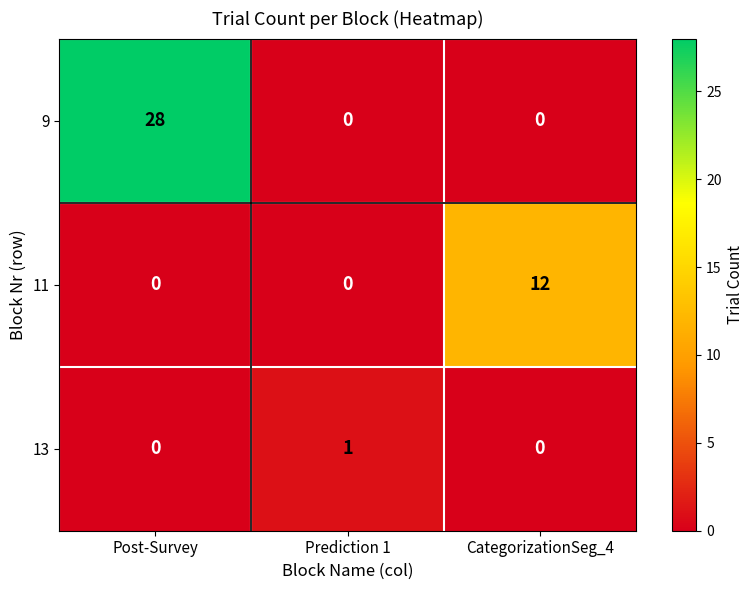

Reading left to right, transcribe all the data shown in this chart.

9: Post-Survey=28	Prediction 1=0	CategorizationSeg_4=0
11: Post-Survey=0	Prediction 1=0	CategorizationSeg_4=12
13: Post-Survey=0	Prediction 1=1	CategorizationSeg_4=0